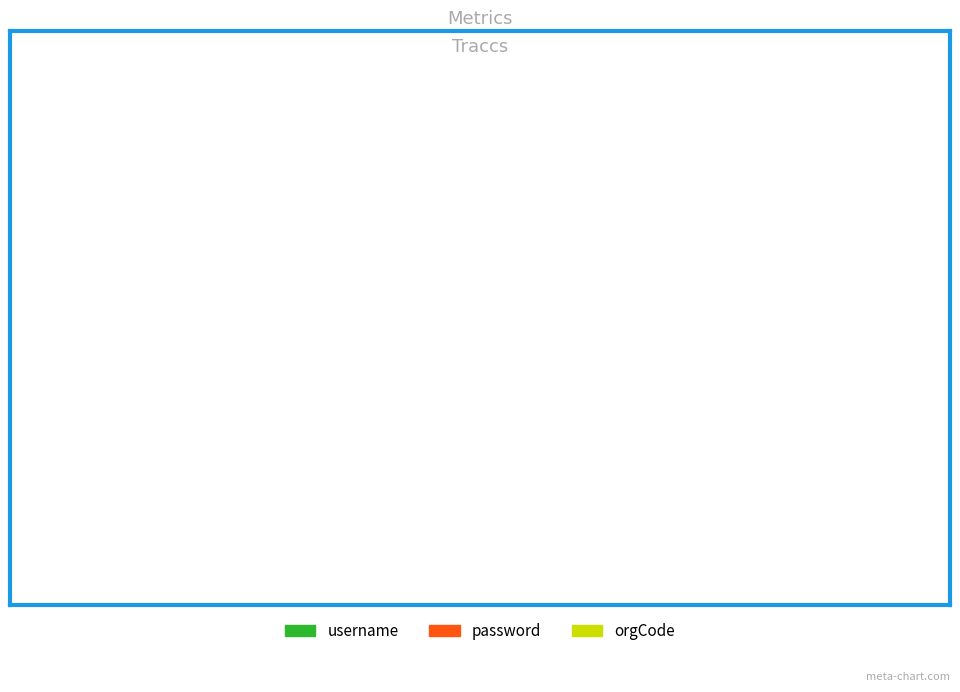

Combined, do username: 16.7% and orgCode: 50.0% account for over 50%?

Yes